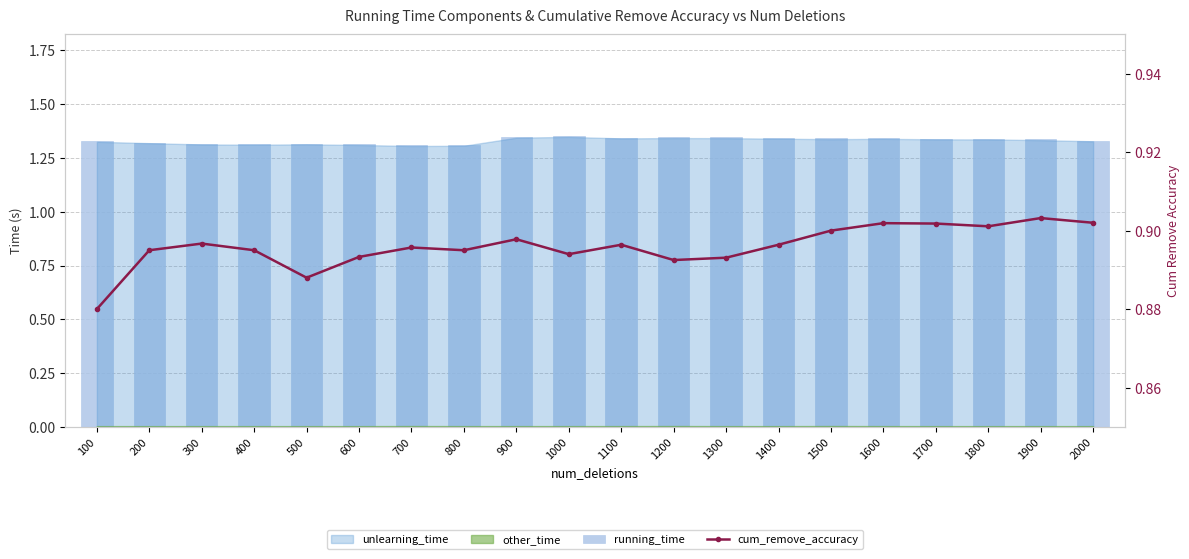

Which category has the lowest value across all series?

100